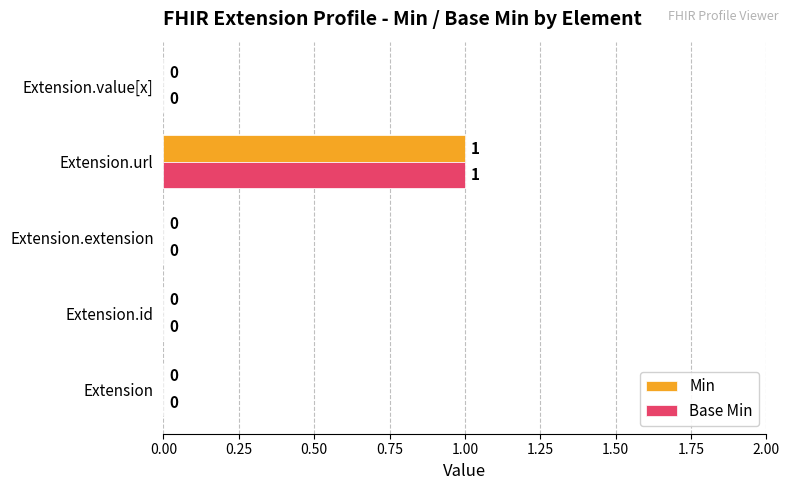

At which category does the chart reach its peak across all series?

Extension.url